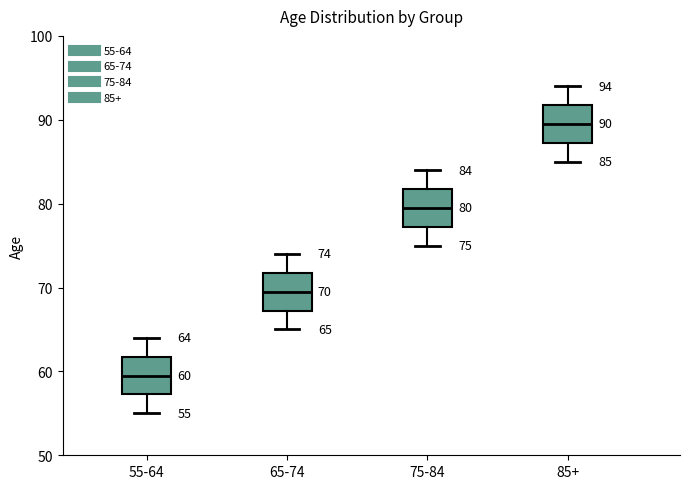

Which box has the highest median line?

85+